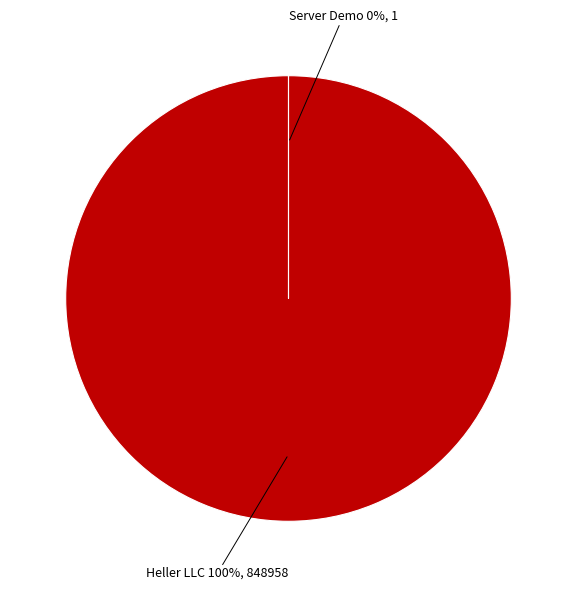

To the nearest percent, what is the difference between the largest and smallest slice percentages?

100%